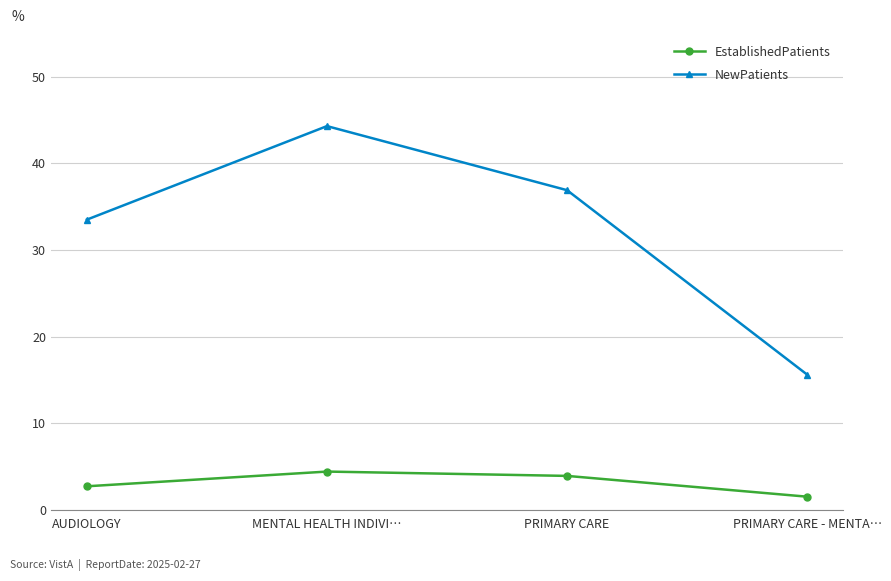

The NewPatients series shows 29.6 at MENTAL HEALTH INDIVI…. True or false?

False